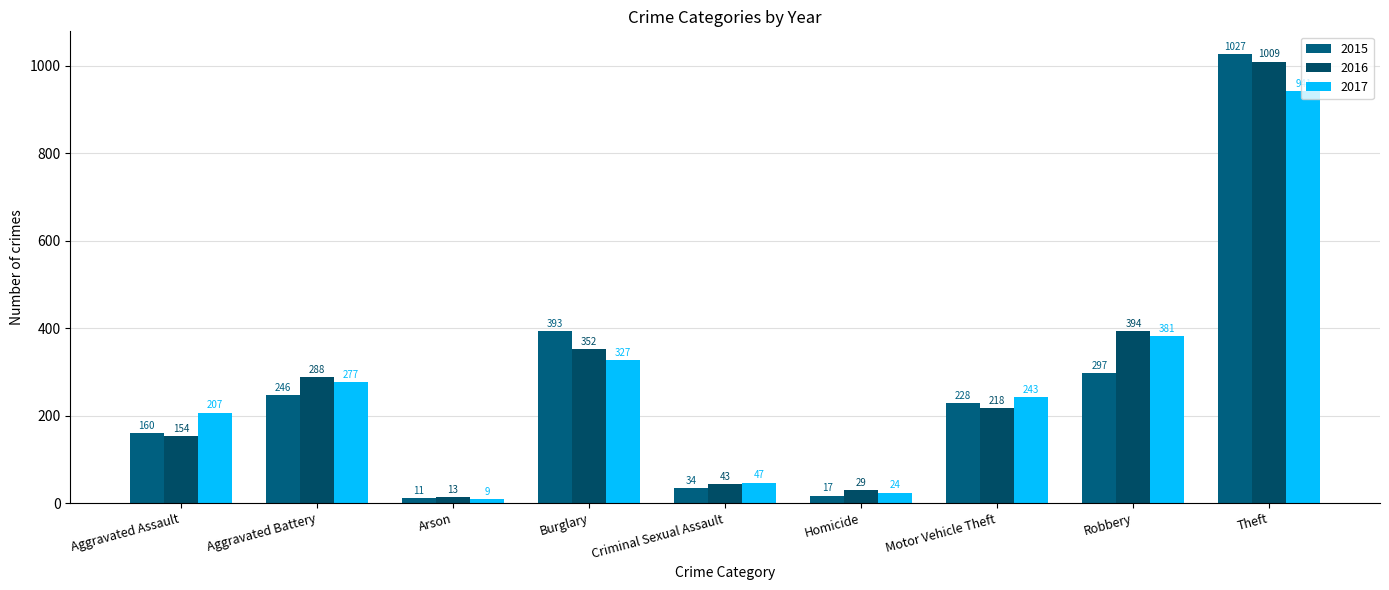

How many bars are there in total?

27